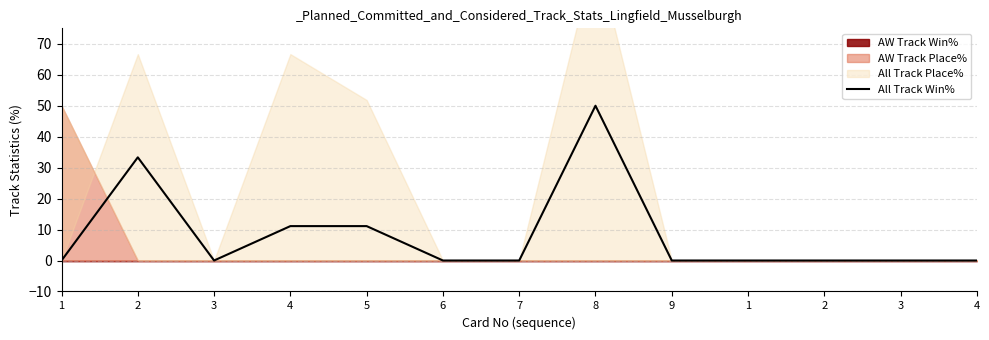

List the labels in order of value, largest first.

8, 2, 4, 5, 1, 3, 6, 7, 9, 1, 2, 3, 4